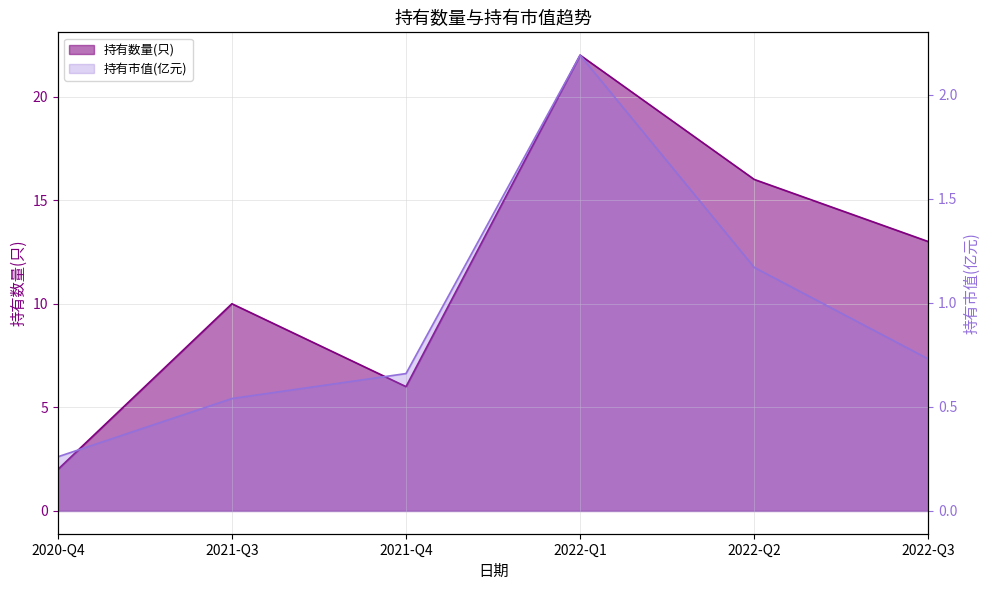

The 持有数量(只) series shows 5.5 at 2021-Q3. True or false?

False